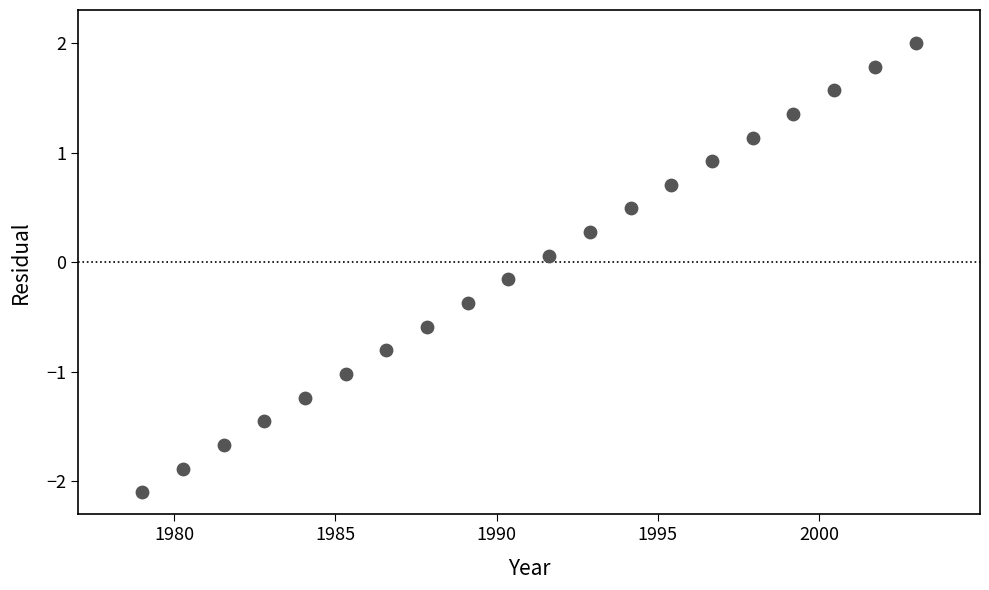

What is the range of Y values (max minus min)?

4.1